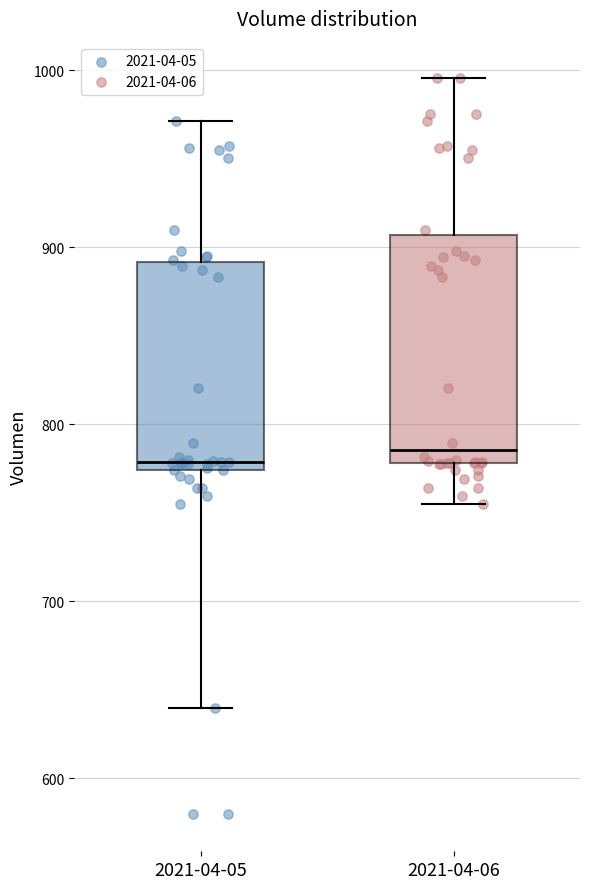

Reading left to right, read every box against the y-axis: the position of its median line, the range the box covers, and the ends of its whiskers. The values are not printed on the chart, so give them approximately, as read against the axis.

2021-04-05: median 780, box 770 to 890, whiskers 640 to 970
2021-04-06: median 790, box 780 to 910, whiskers 750 to 1000